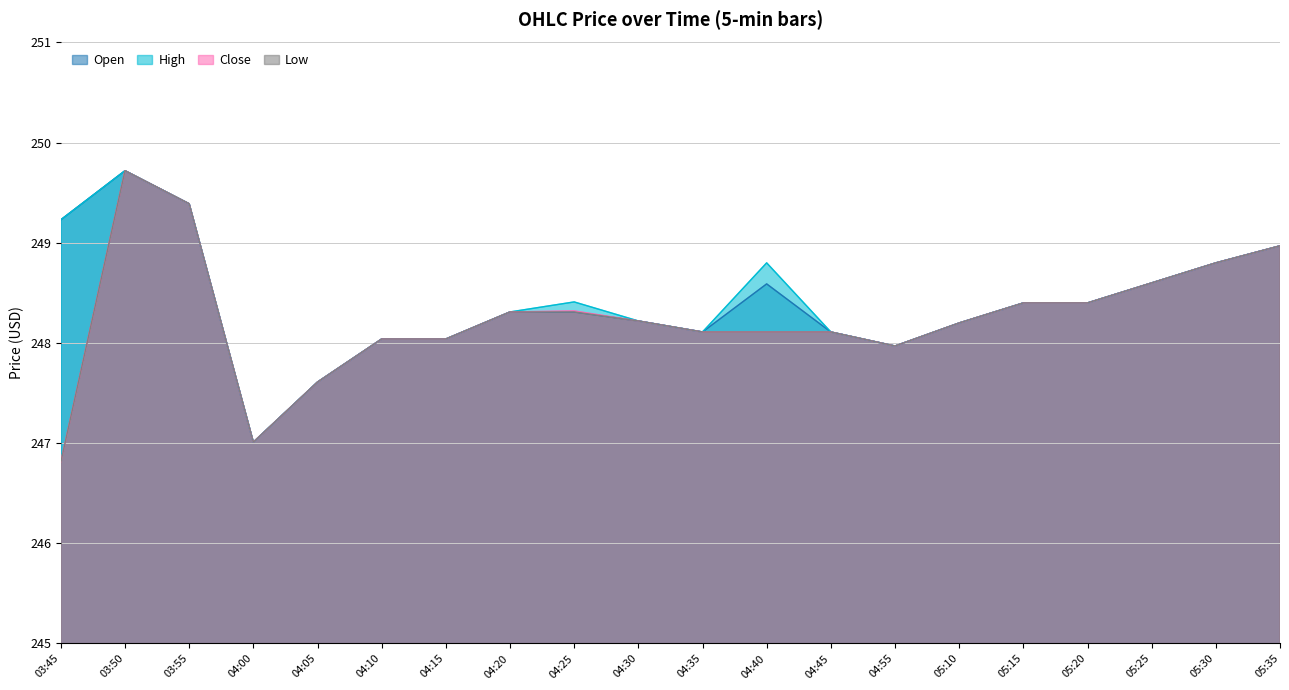

What is the value of the High point at the 2nd from the left?

249.7